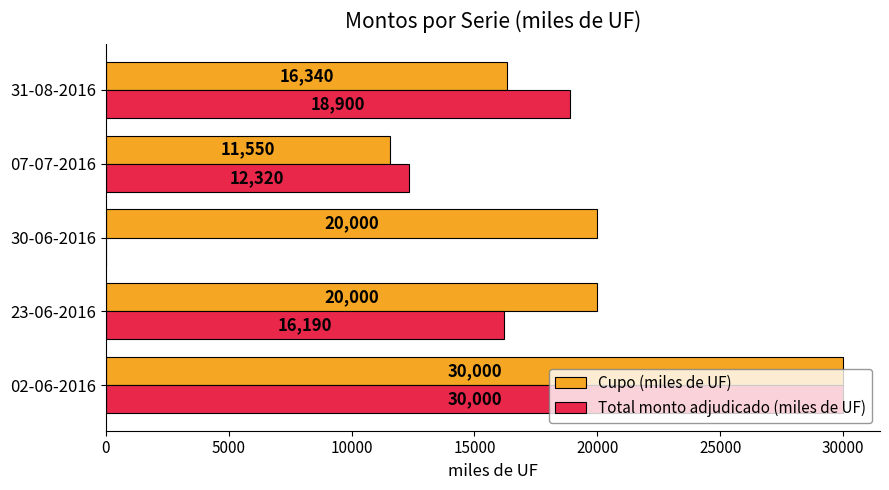

Is it true that Total monto adjudicado (miles de UF) equals 7561 at 31-08-2016?

False